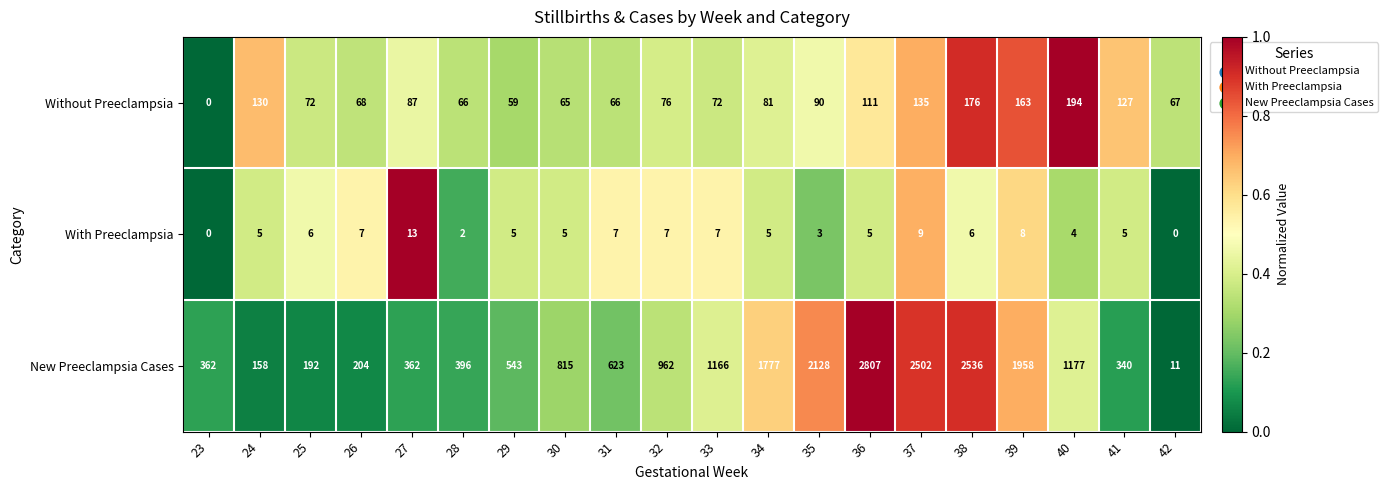

True or false: With Preeclampsia has a value of 7 at 40.

False